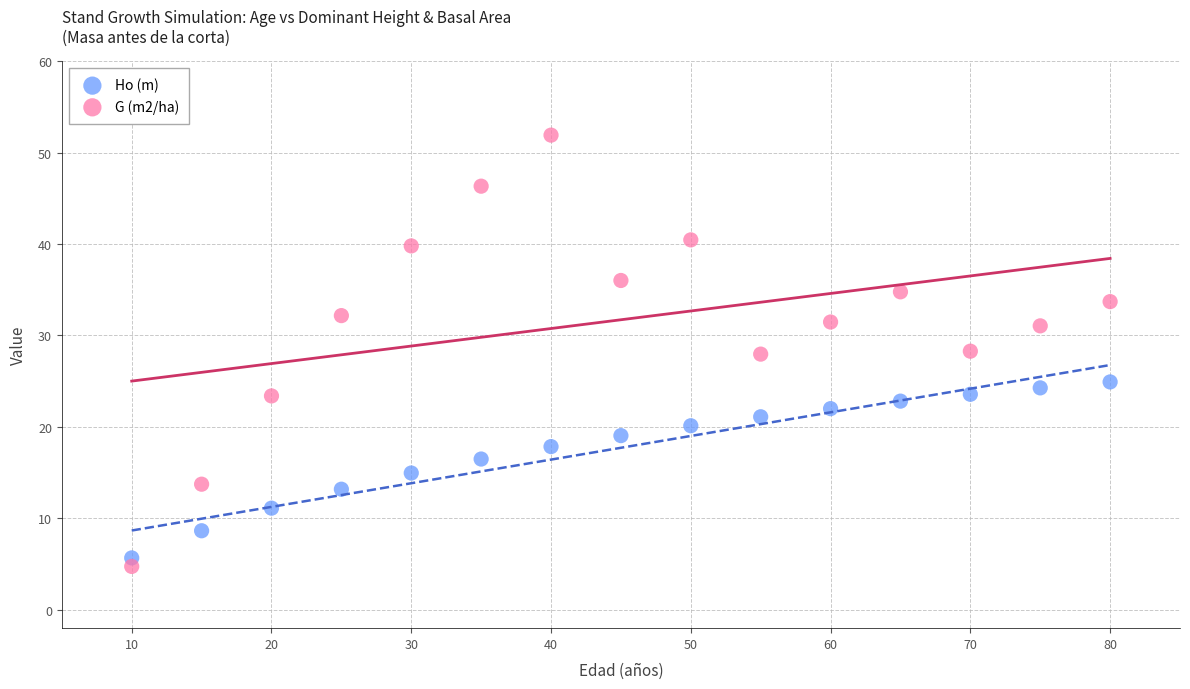

Which series has the largest Y range (max minus min)?

G (m2/ha)